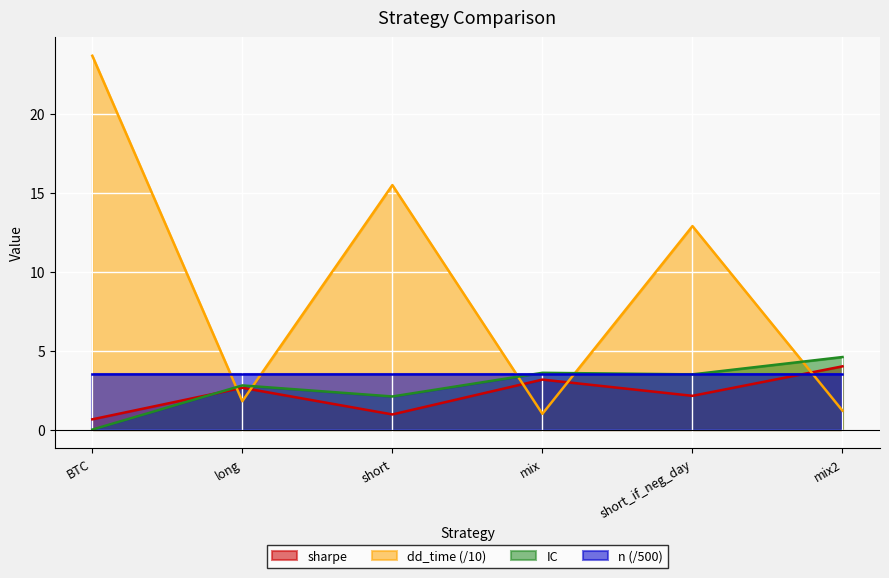

Where does the sharpe series first go above 2?

long